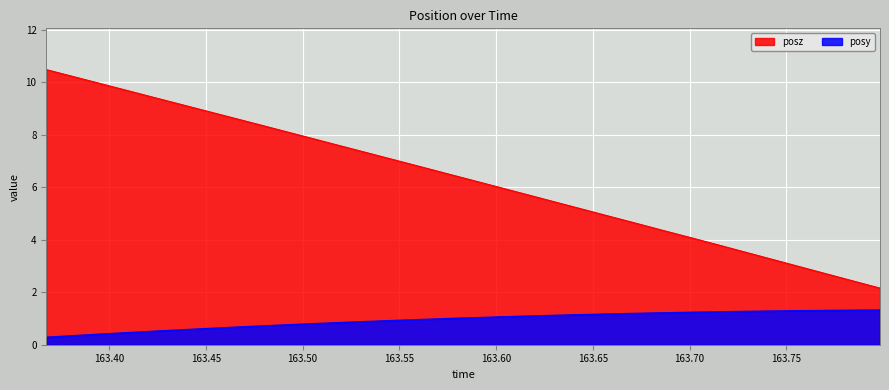

What is the label of the 6th point from the left?

163.4374